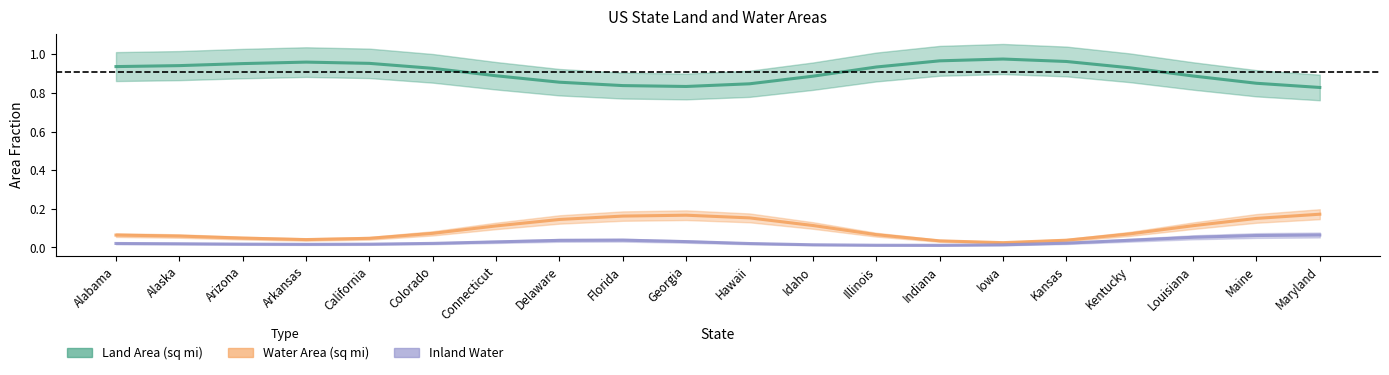

Reading left to right, list all the values displayed in this chart.

Land Area (sq mi): Alabama=0.9	Alaska=0.9	Arizona=1.0	Arkansas=1.0	California=1.0	Colorado=0.9	Connecticut=0.9	Delaware=0.9	Florida=0.8	Georgia=0.8	Hawaii=0.8	Idaho=0.9	Illinois=0.9	Indiana=1.0	Iowa=1.0	Kansas=1.0	Kentucky=0.9	Louisiana=0.9	Maine=0.8	Maryland=0.8
Water Area (sq mi): Alabama=0.1	Alaska=0.1	Arizona=0.0	Arkansas=0.0	California=0.0	Colorado=0.1	Connecticut=0.1	Delaware=0.1	Florida=0.2	Georgia=0.2	Hawaii=0.2	Idaho=0.1	Illinois=0.1	Indiana=0.0	Iowa=0.0	Kansas=0.0	Kentucky=0.1	Louisiana=0.1	Maine=0.2	Maryland=0.2
Inland Water: Alabama=0.0	Alaska=0.0	Arizona=0.0	Arkansas=0.0	California=0.0	Colorado=0.0	Connecticut=0.0	Delaware=0.0	Florida=0.0	Georgia=0.0	Hawaii=0.0	Idaho=0.0	Illinois=0.0	Indiana=0.0	Iowa=0.0	Kansas=0.0	Kentucky=0.0	Louisiana=0.1	Maine=0.1	Maryland=0.1